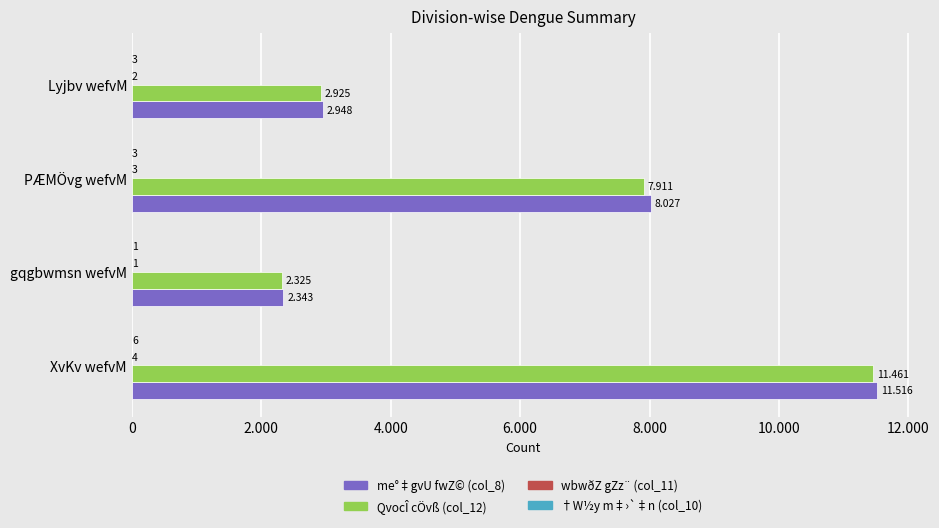

How many wbwðZ gZz¨ (col_11) values are between 2 and 4?

3